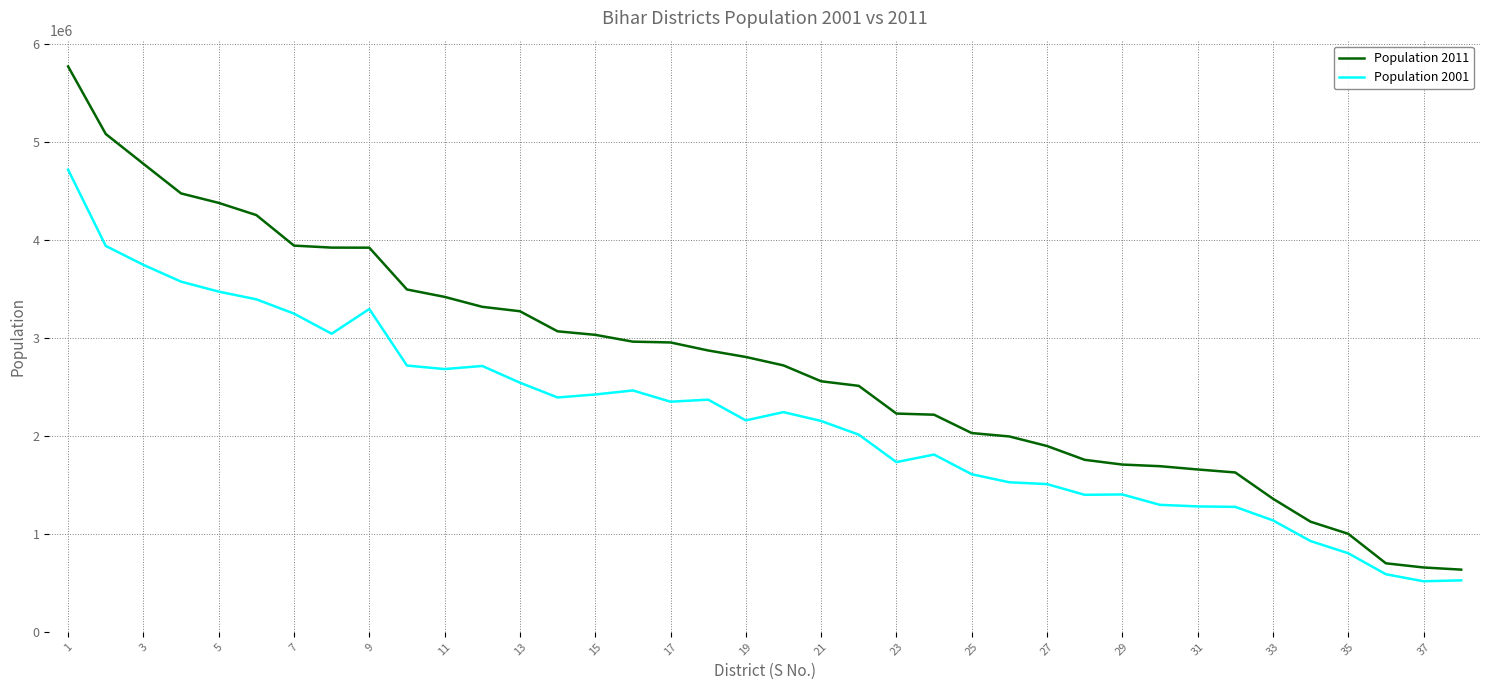

List the series in order of their peak value, highest first.

Population 2011, Population 2001